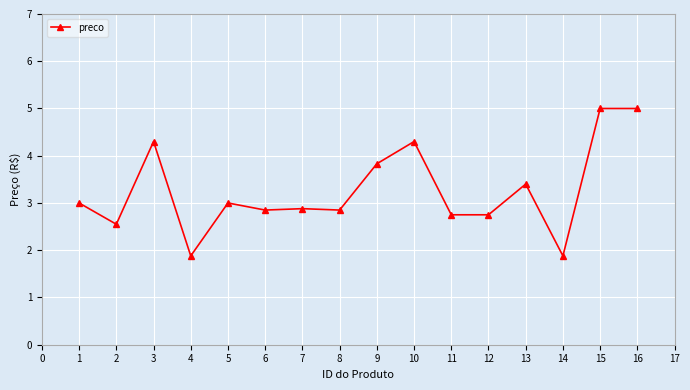

Is it true that the value at 8 is 1.1?

False